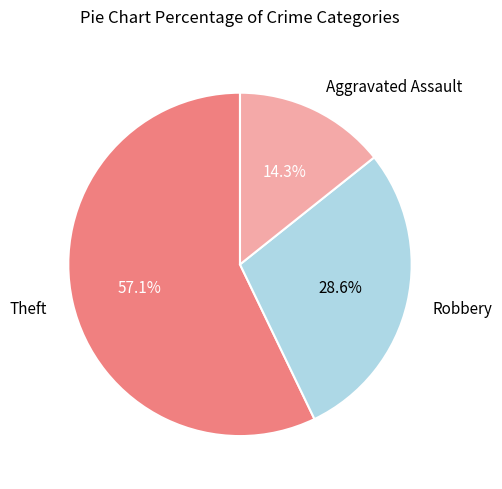

To the nearest percent, what percentage of the pie is Aggravated Assault?

14%